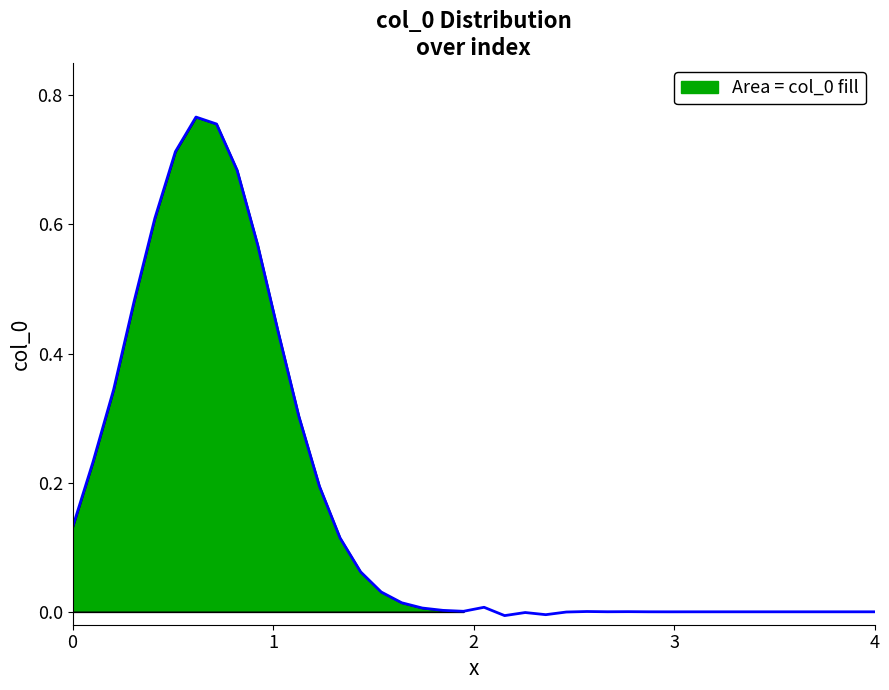

Does the chart display data point markers on the line(s)?

No